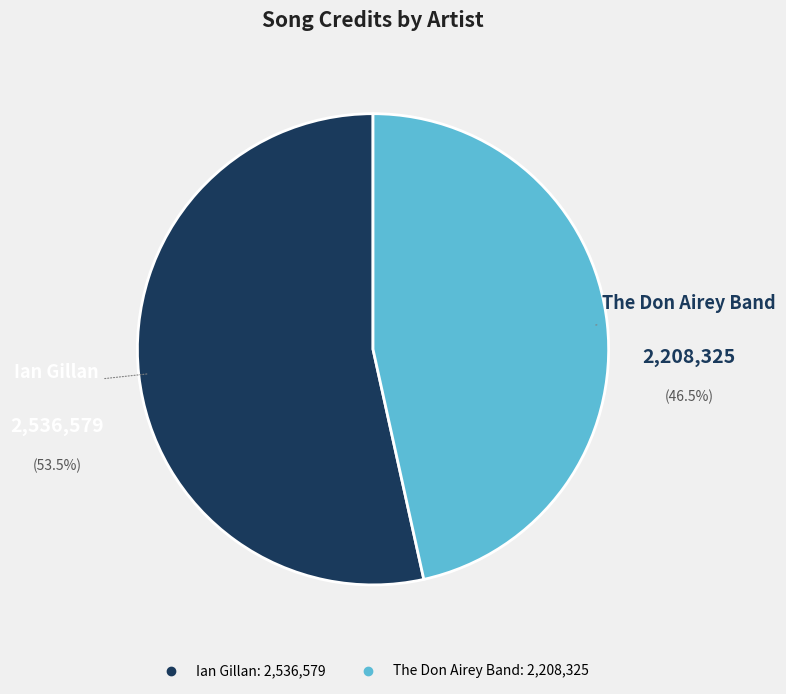

True or false: Ian Gillan accounts for 53% of the total.

True